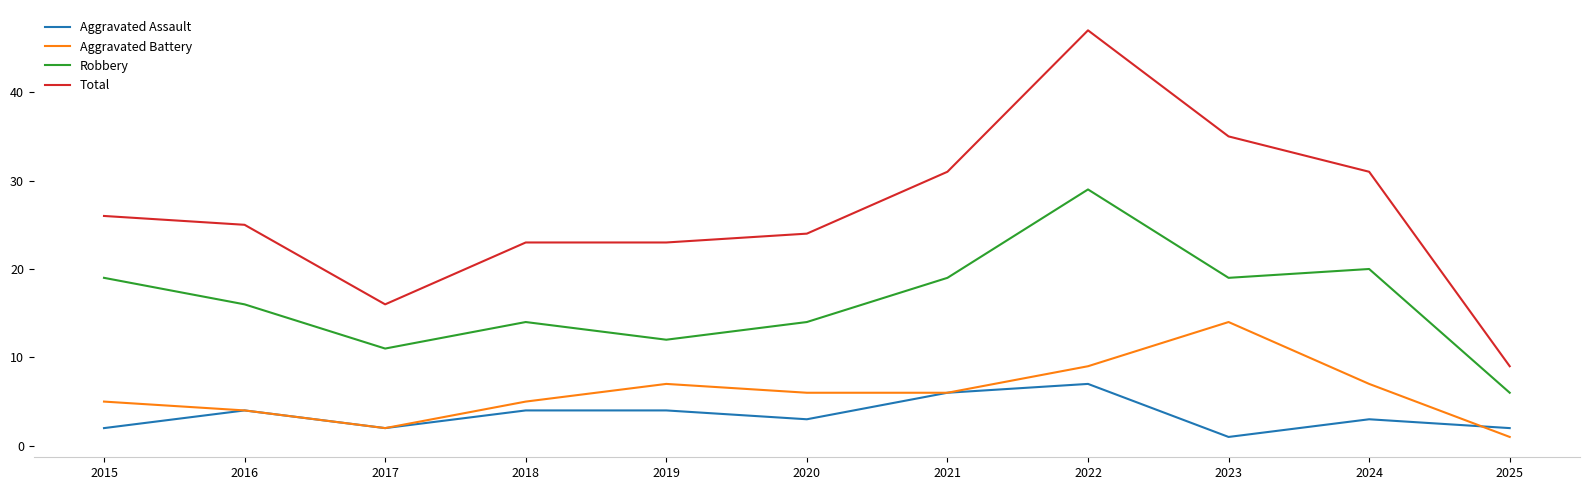

What are all the series names shown in the legend?

Aggravated Assault, Aggravated Battery, Robbery, Total